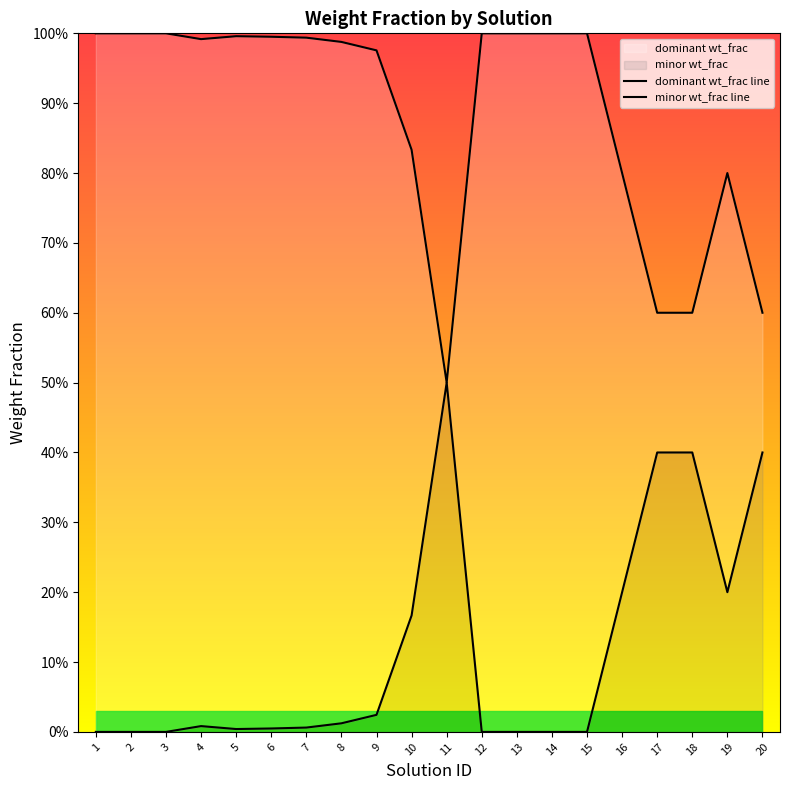

At which category does the chart reach its minimum across all series?

1